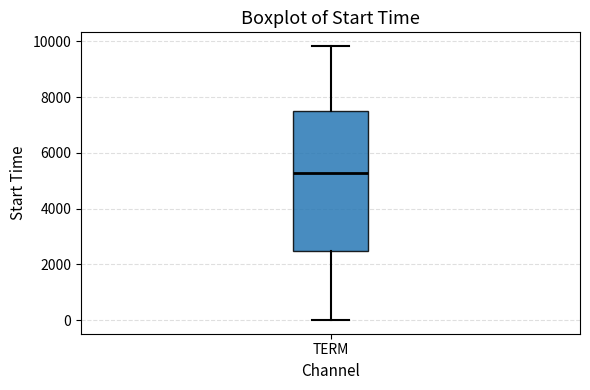

Read this box plot against the y-axis: the position of the median line, the range covered by the box, and the ends of both whiskers. The values are not printed on the chart, so give them approximately, as read against the axis.

median 5200, box 2400 to 7600, whiskers 0 to 9800